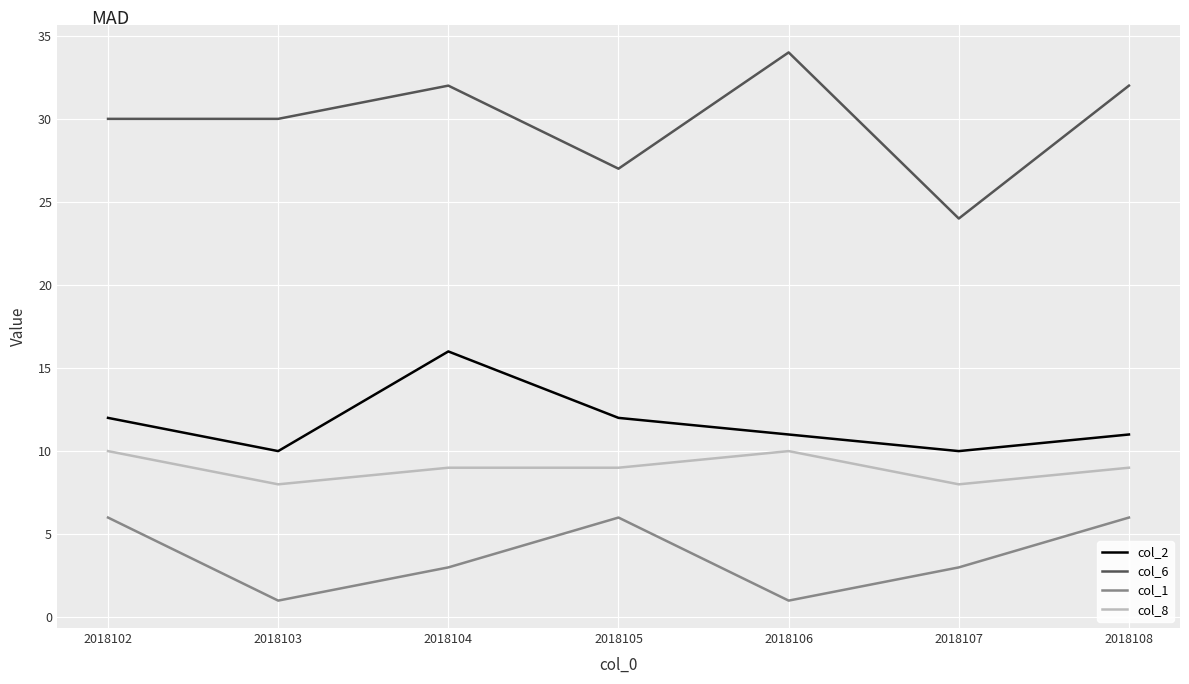

Which series has the largest range (max minus min)?

col_6